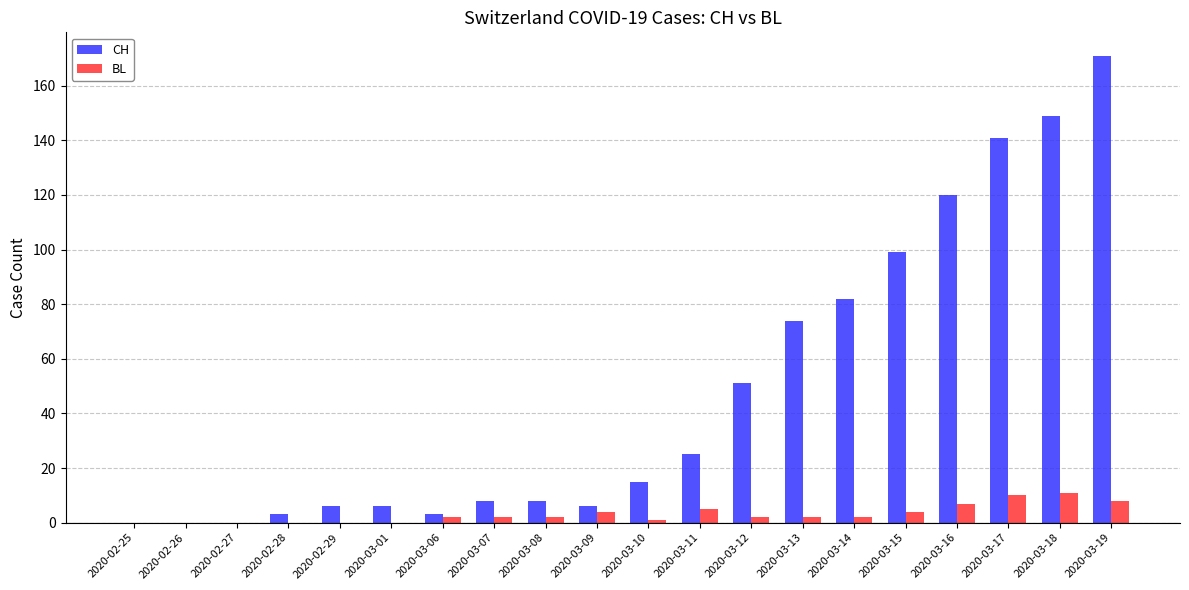

True or false: CH has a value of 8 at 2020-03-07.

True